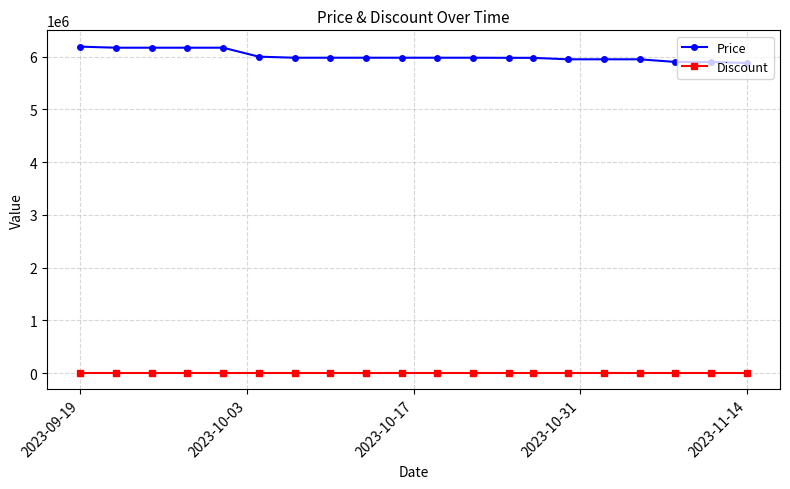

True or false: Discount and Price intersect in this chart.

False